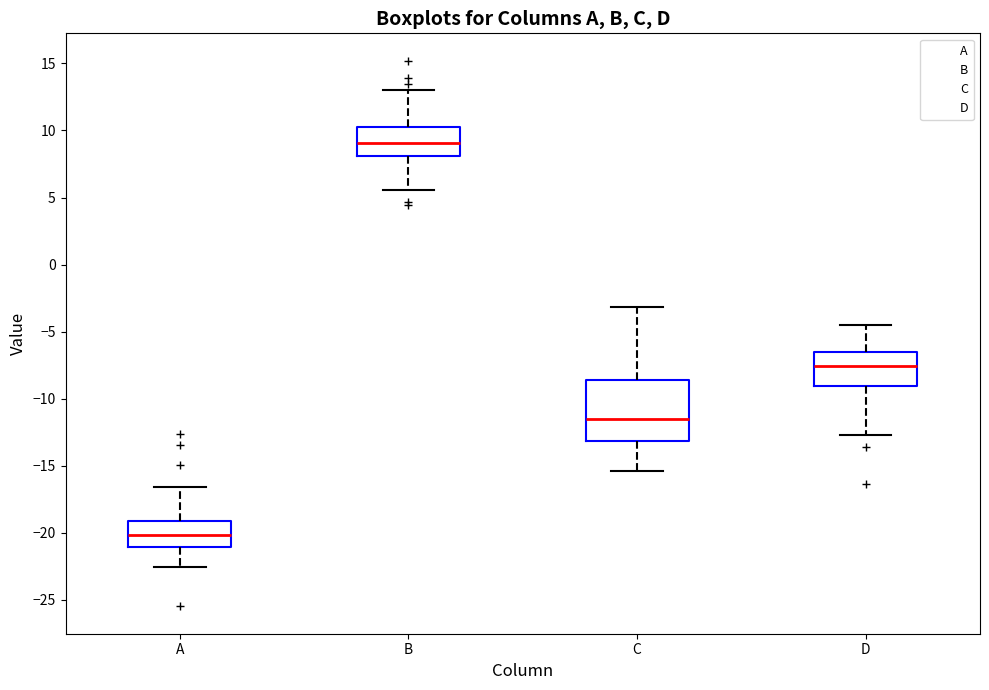

Comparing the boxes themselves (not the whiskers), which one is the tallest?

C